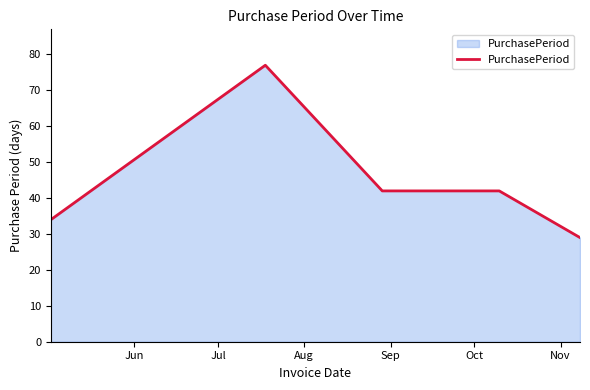

What is the minimum value shown in the chart?

29